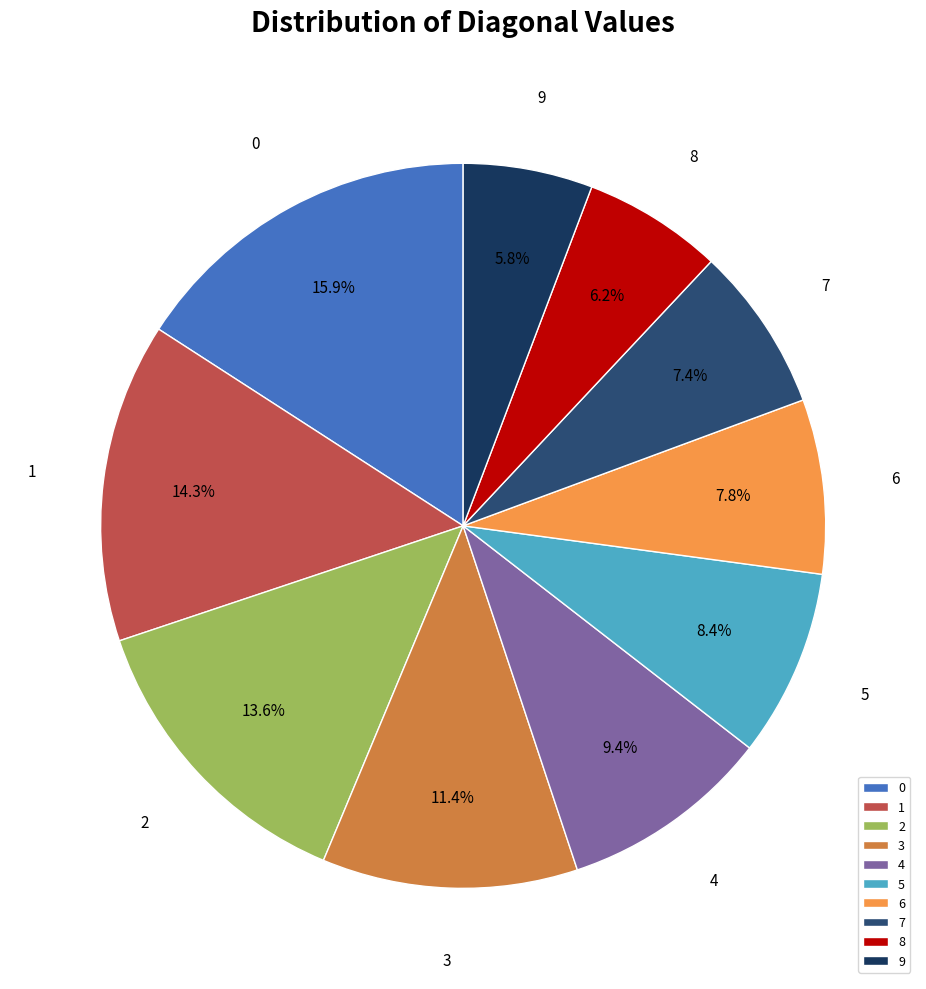

The 0 slice represents 29% of the pie. True or false?

False